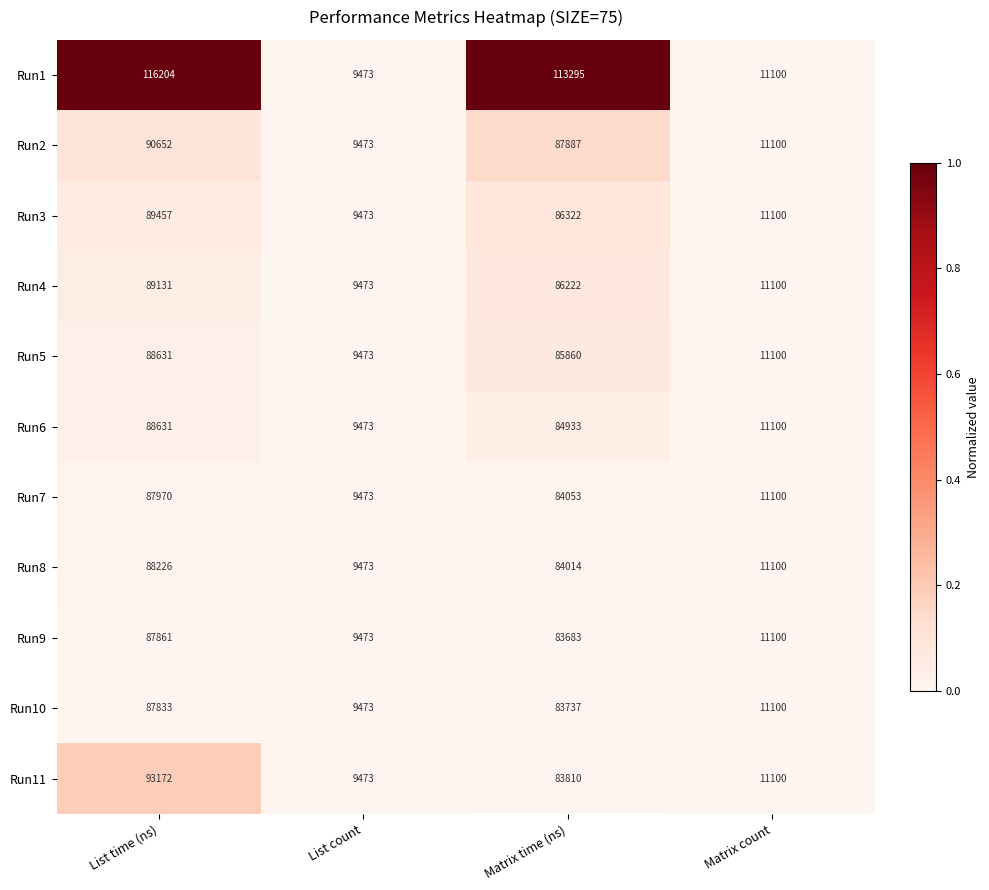

Is it true that Run3 equals 30343 at List time (ns)?

False